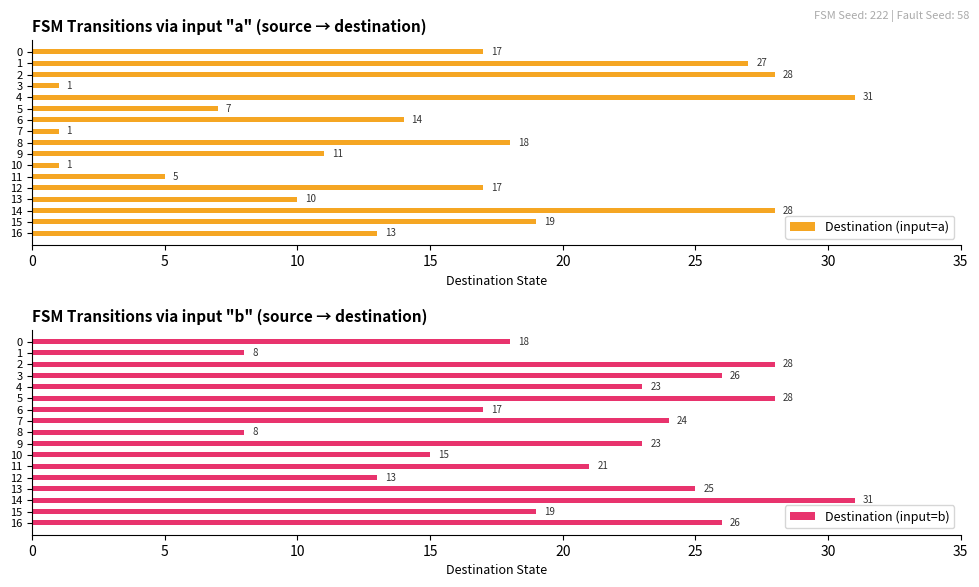

How many values in the Destination (input=b) series exceed 23?

7